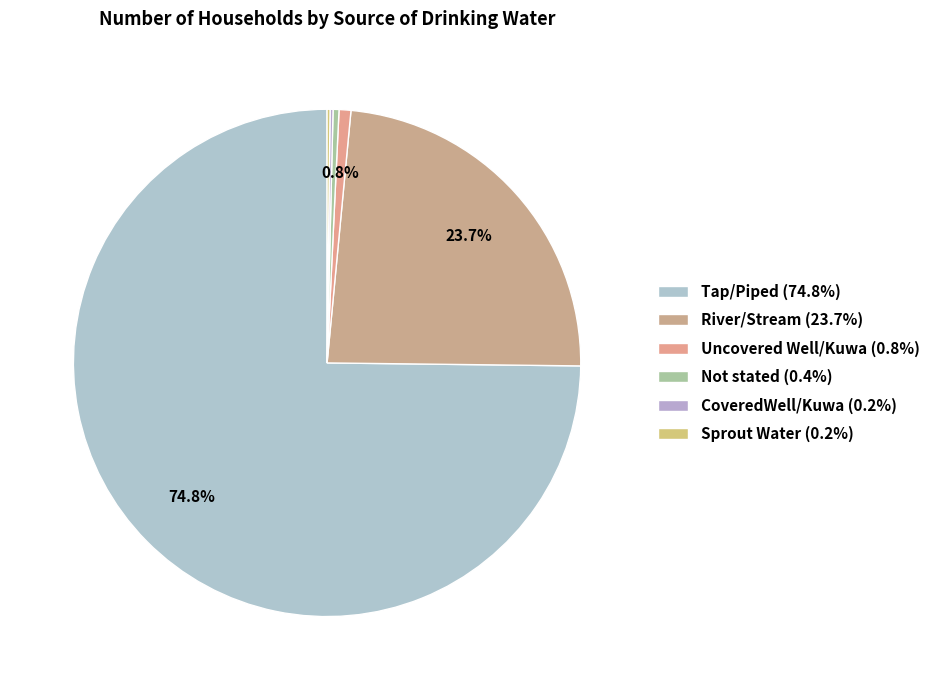

Which slice is the largest?

Tap/Piped